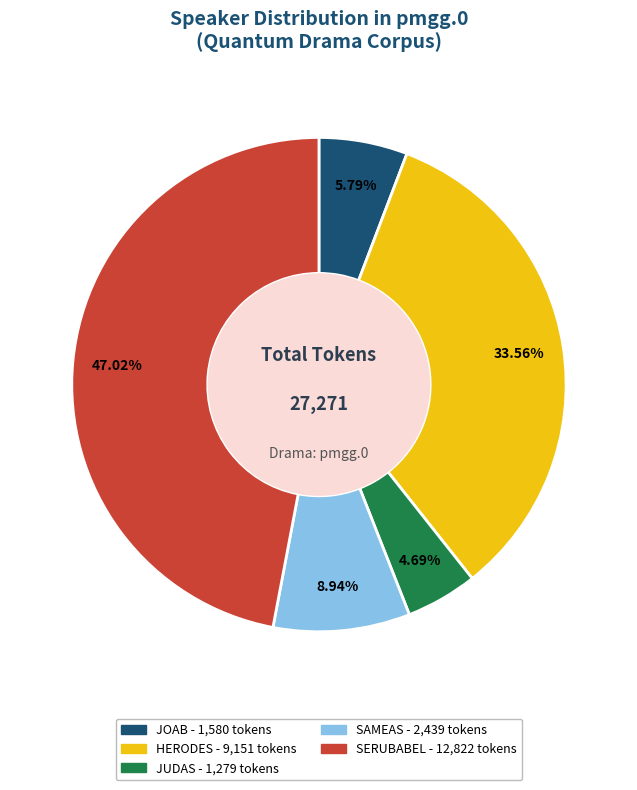

Is there any slice that represents more than half of the pie?

No